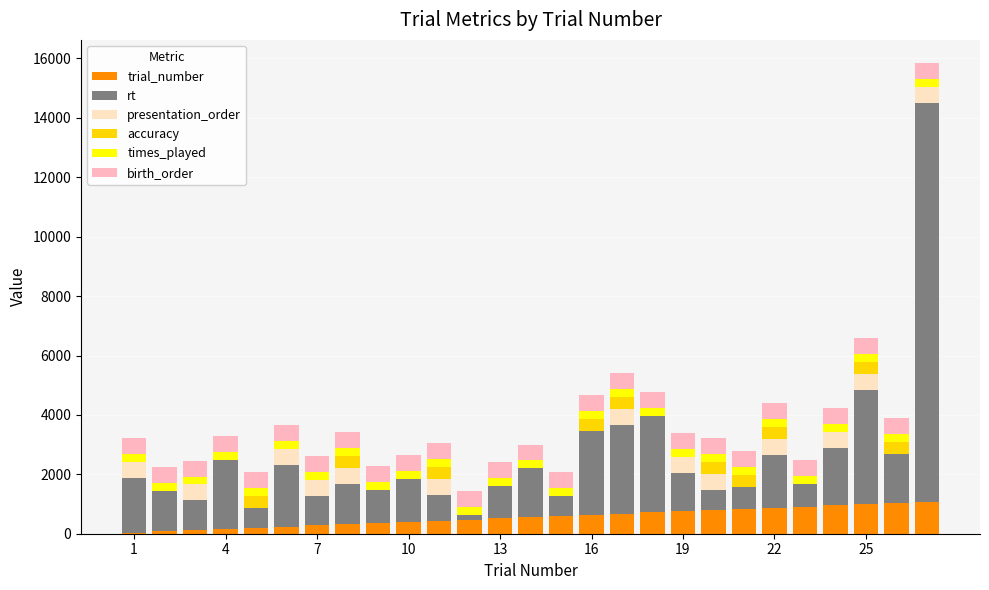

What are all the series names shown in the legend?

trial_number, rt, presentation_order, accuracy, times_played, birth_order